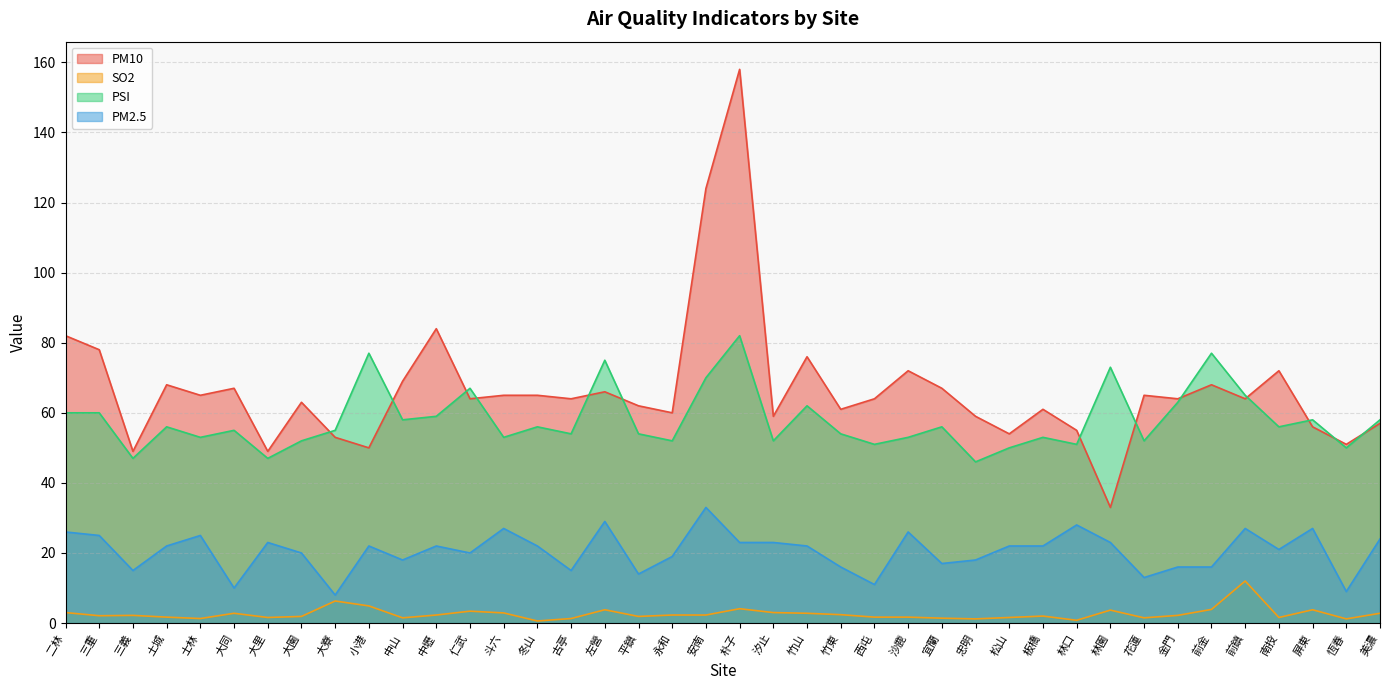

At how many categories does at least one series exceed 143?

1